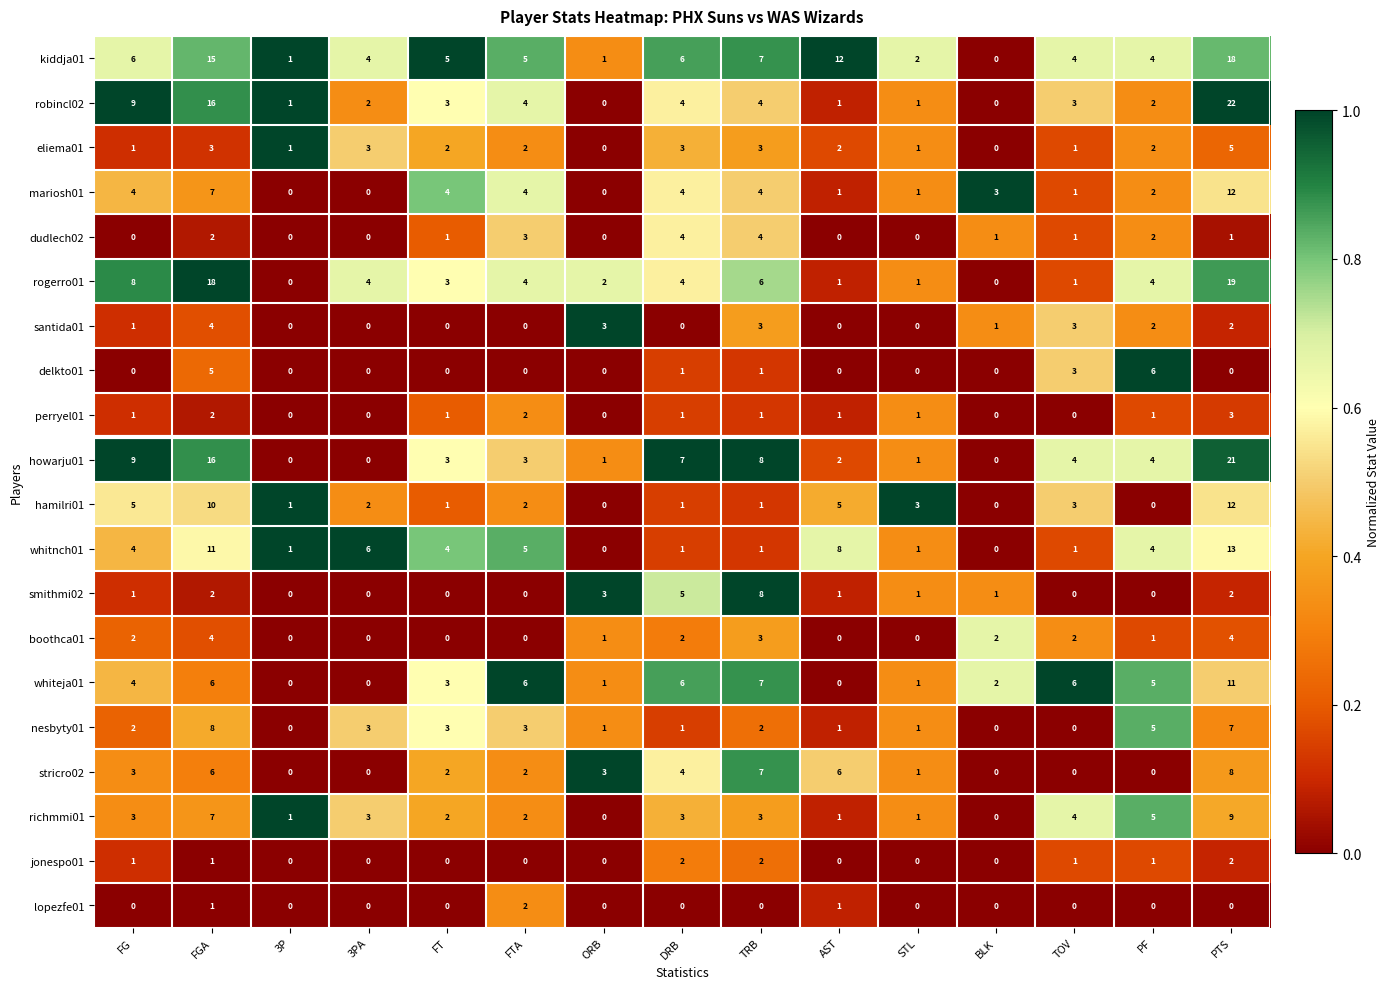

At which category is the sum across all series the highest?

PTS